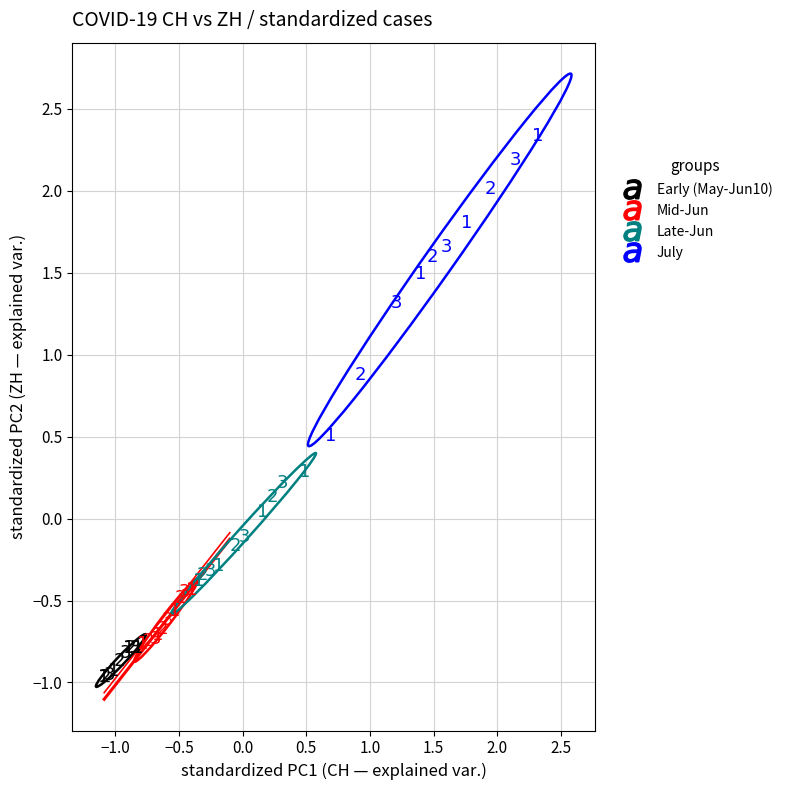

Which series has the largest Y range (max minus min)?

July